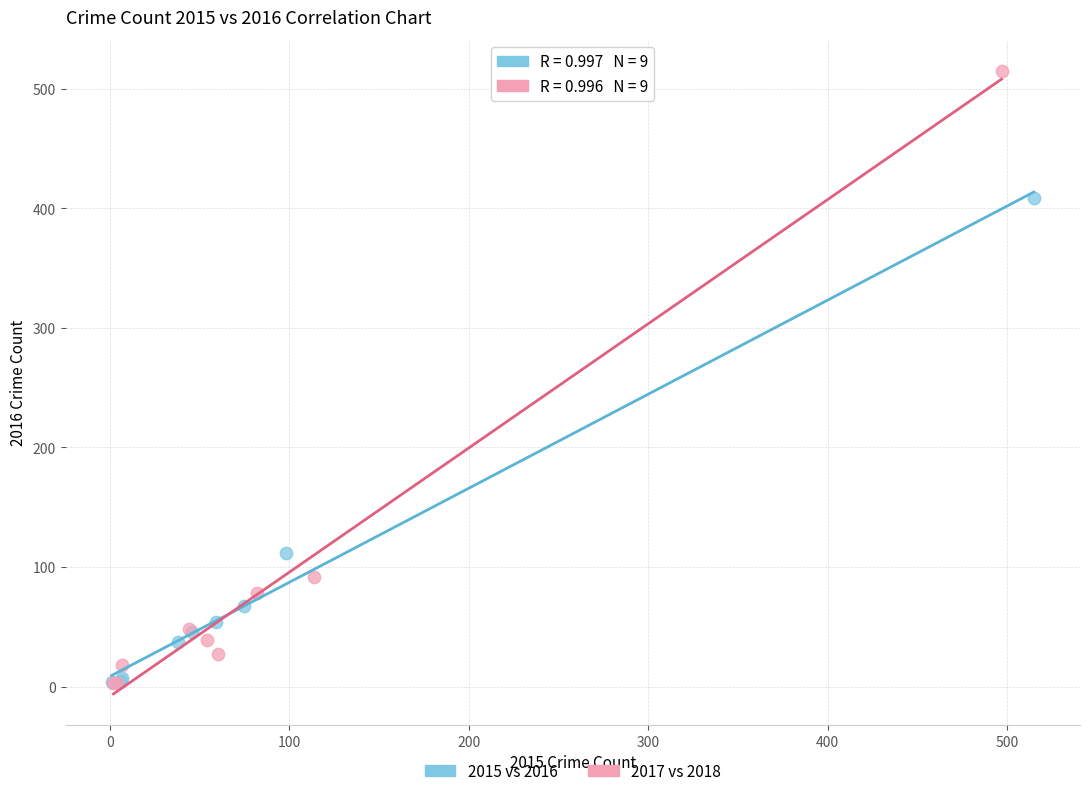

Which series has the widest spread of Y values?

2017 vs 2018